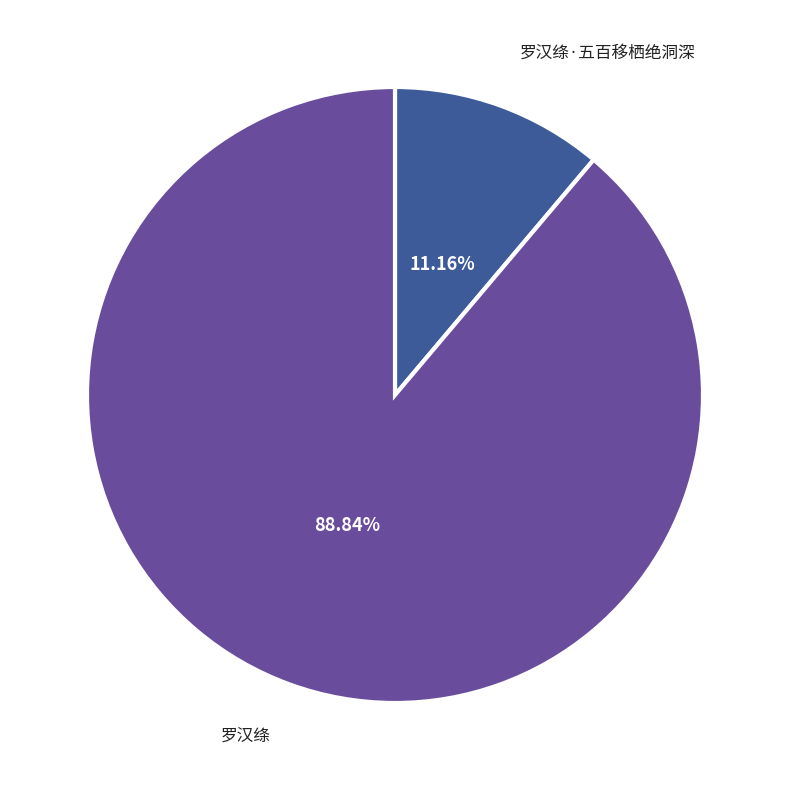

What is the largest slice in the pie chart?

罗汉绦